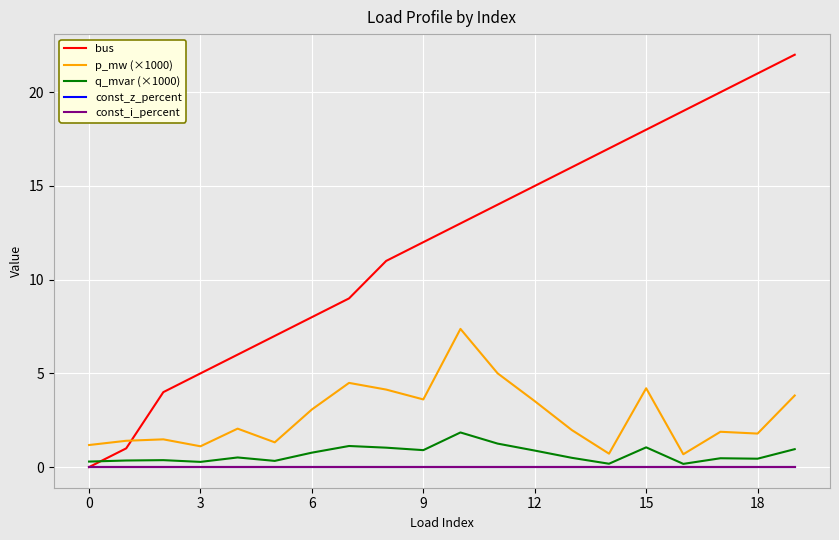

Is this an area chart (filled region under the line)?

No